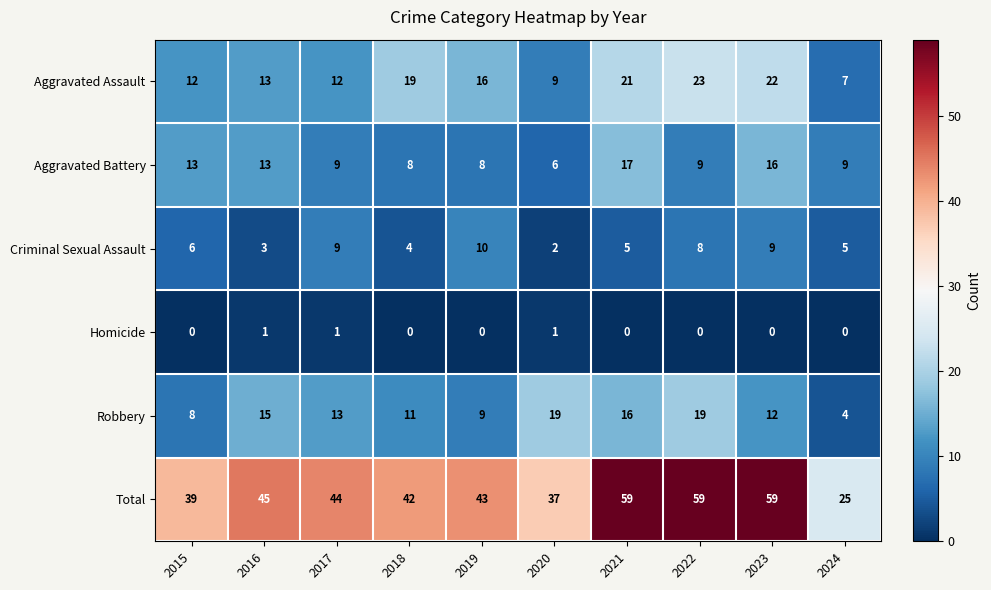

Which series changed the most between 2017 and 2023?

Total